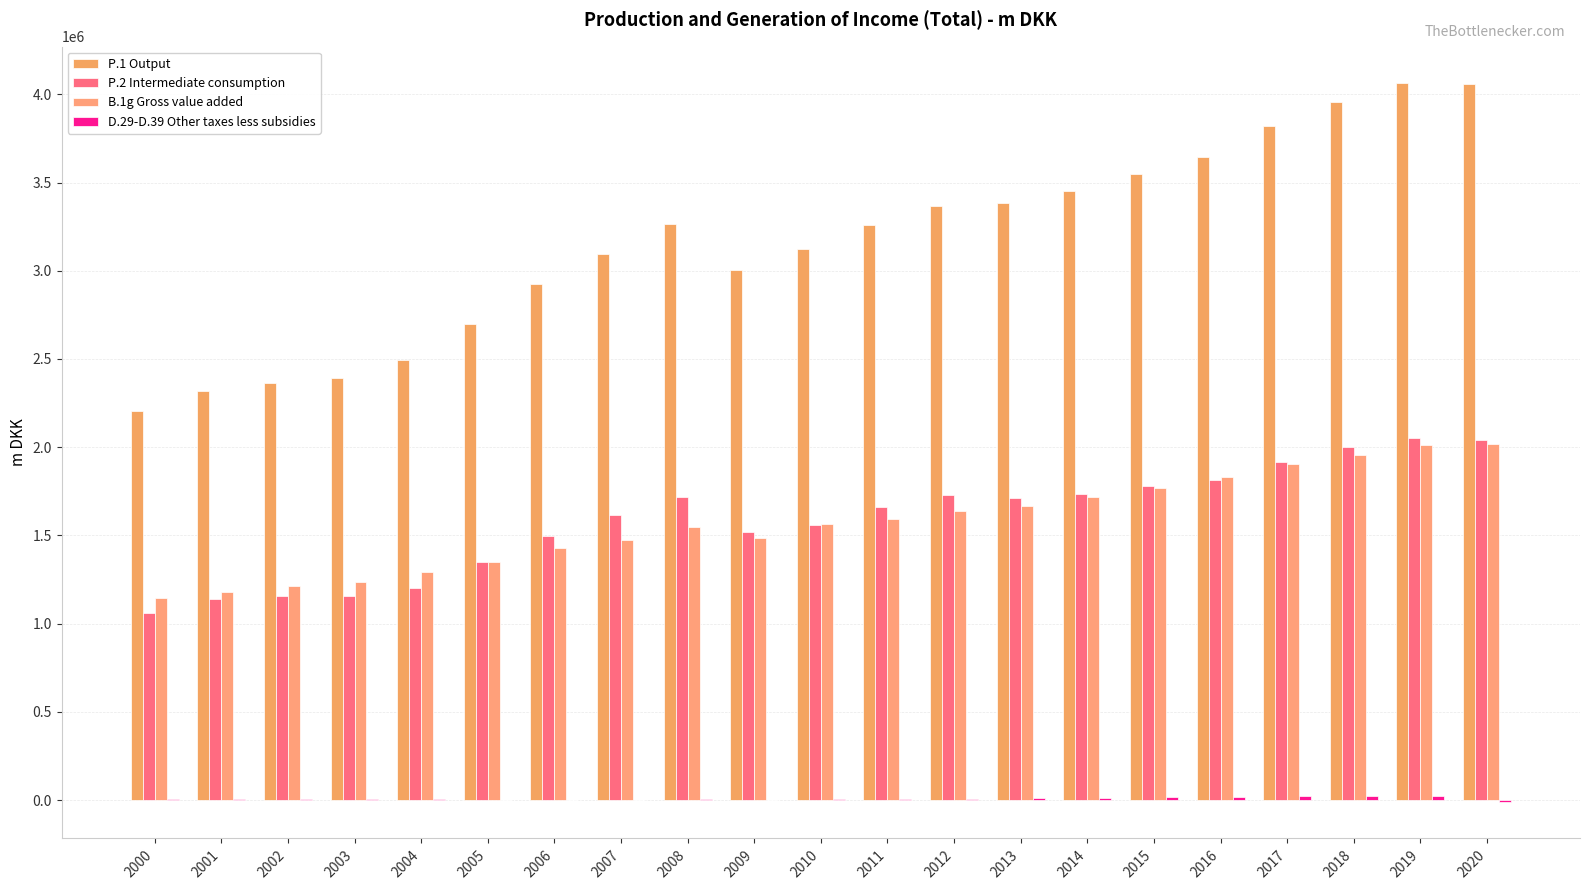

How many groups of bars are there?

21